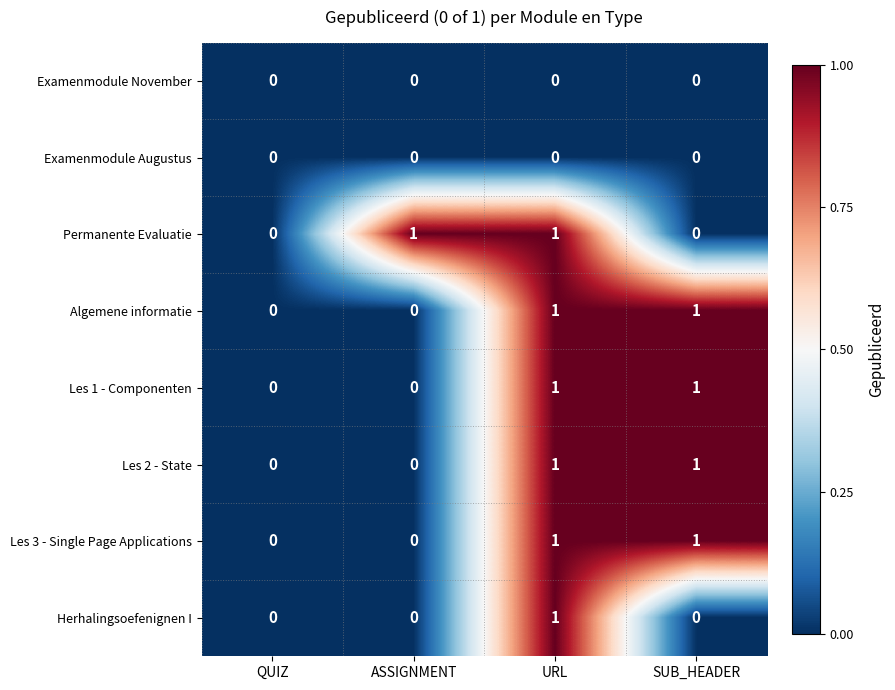

How many Permanente Evaluatie values are between 0 and 1?

4